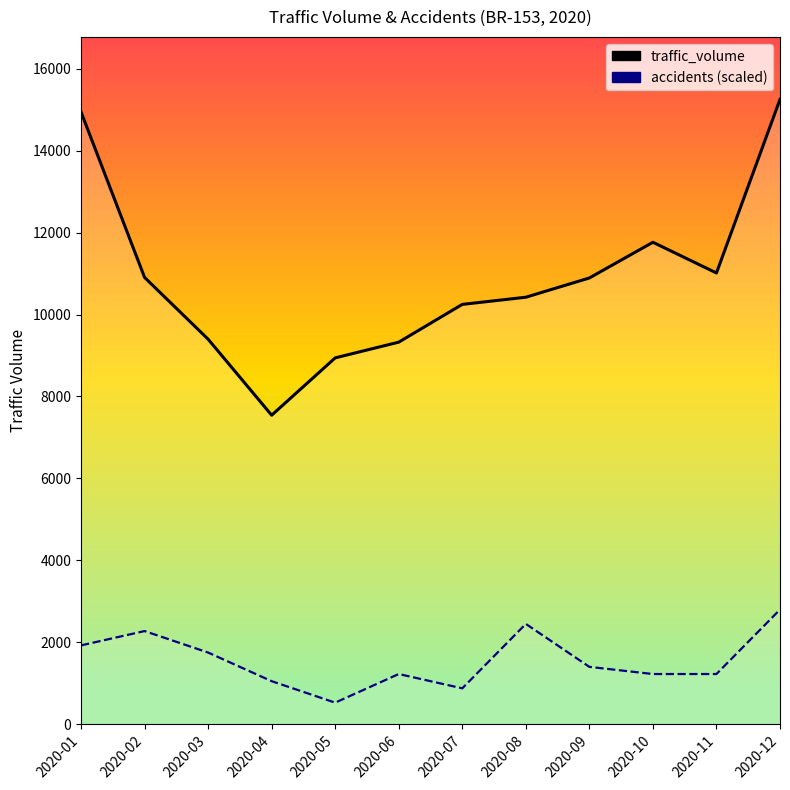

Reading right to left, transcribe all the data shown in this chart.

traffic_volume: 2020-12=15255.0	2020-11=11016.0	2020-10=11766.0	2020-09=10894.0	2020-08=10424.0	2020-07=10249.0	2020-06=9327.0	2020-05=8943.0	2020-04=7543.0	2020-03=9399.0	2020-02=10907.0	2020-01=14947.0
accidents: 2020-12=2796.8	2020-11=1223.6	2020-10=1223.6	2020-09=1398.4	2020-08=2447.2	2020-07=874.0	2020-06=1223.6	2020-05=524.4	2020-04=1048.8	2020-03=1748.0	2020-02=2272.4	2020-01=1922.8